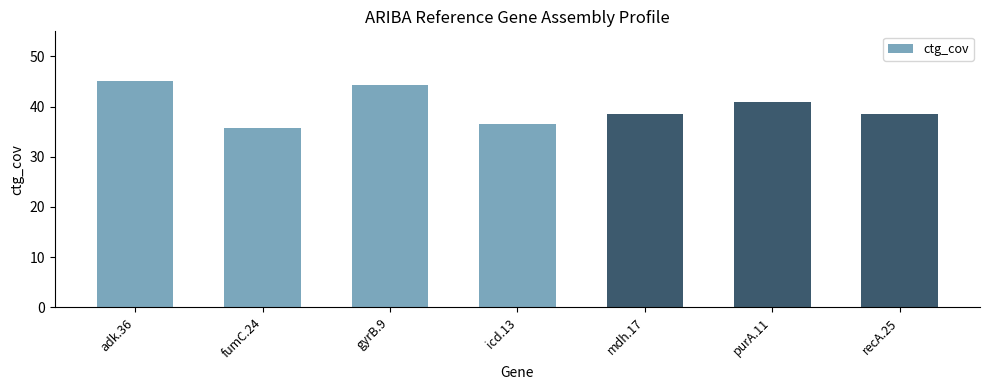

The chart shows a value of 19.8 at recA.25. True or false?

False